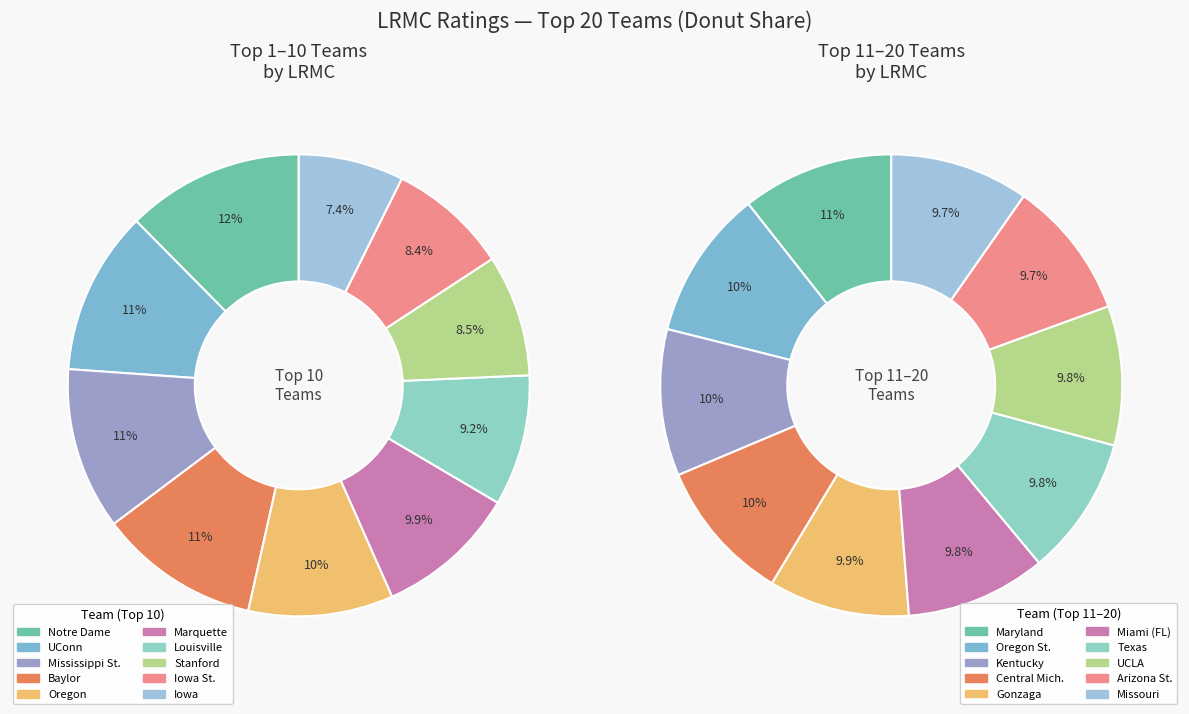

How many segments does this pie chart have?

10